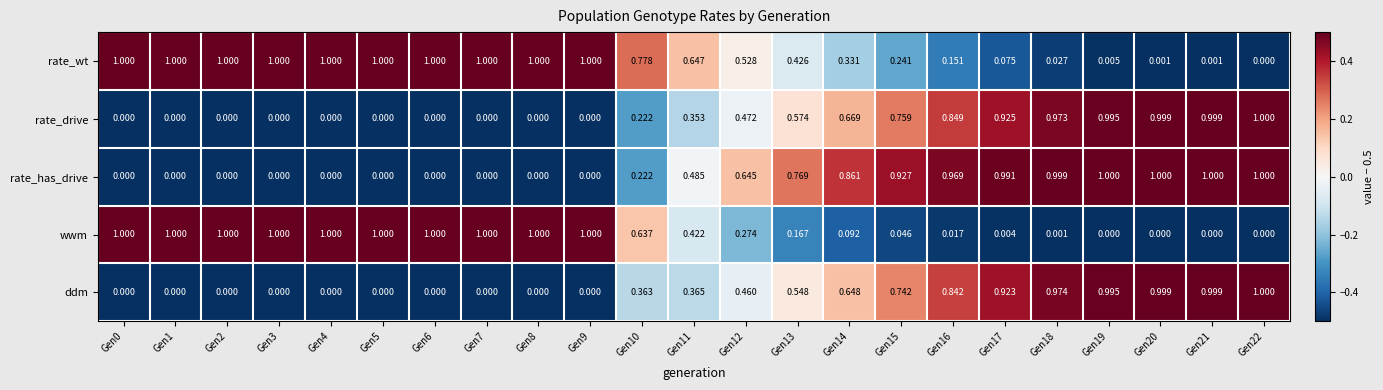

At Gen13, list the series in order from largest to smallest.

rate_has_drive, rate_drive, ddm, rate_wt, wwm